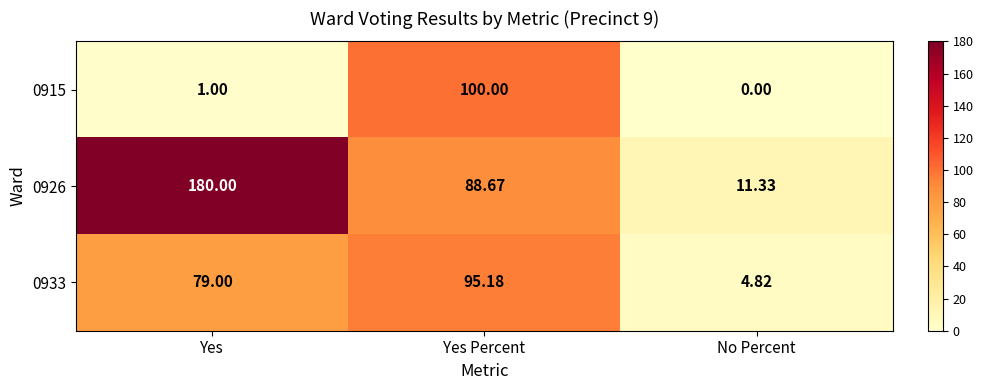

Between Yes and Yes Percent, which series saw the biggest shift?

0915